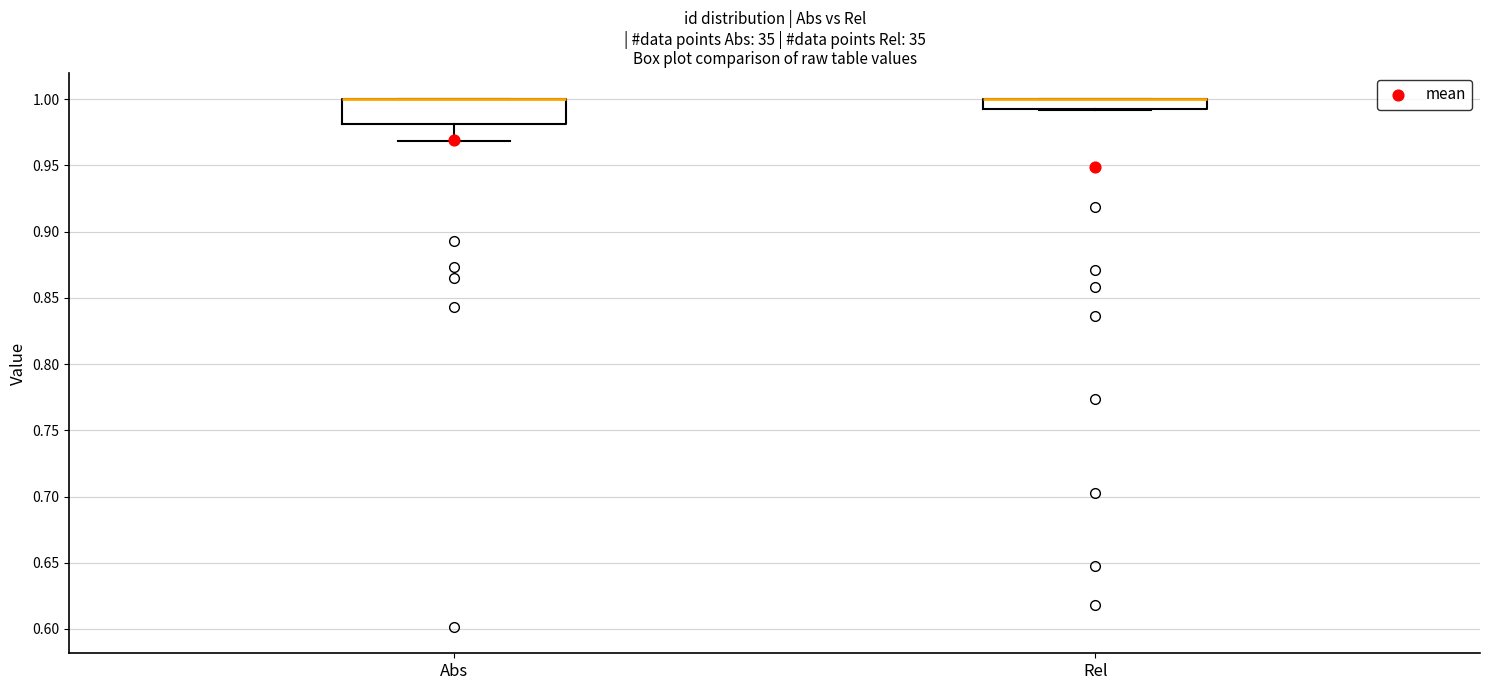

Which box is the tallest, from its lower edge to its upper edge?

Abs